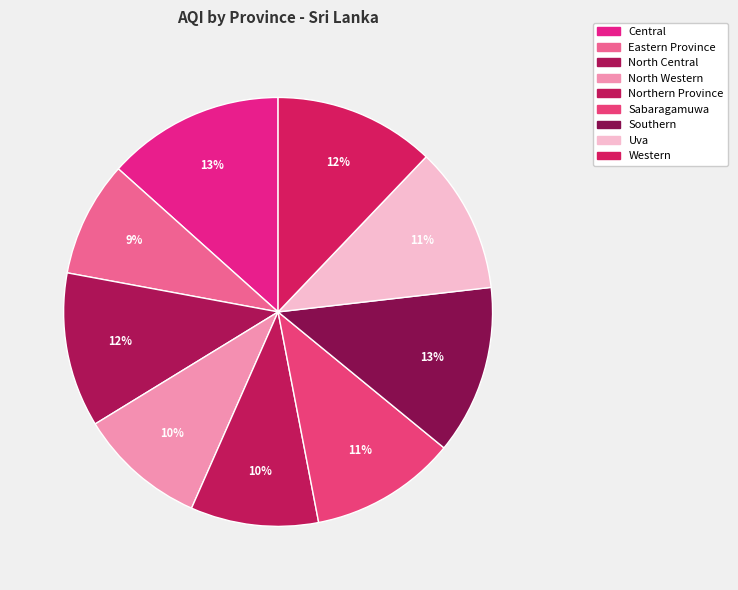

What percentage do Eastern Province and Central together represent?

22.1%